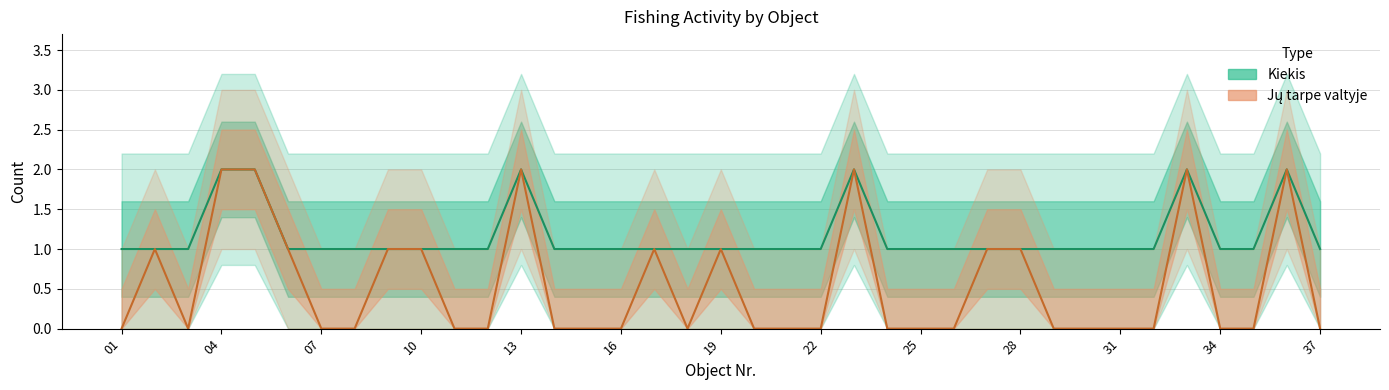

True or false: Kiekis and Jų tarpe valtyje cross at least once.

False